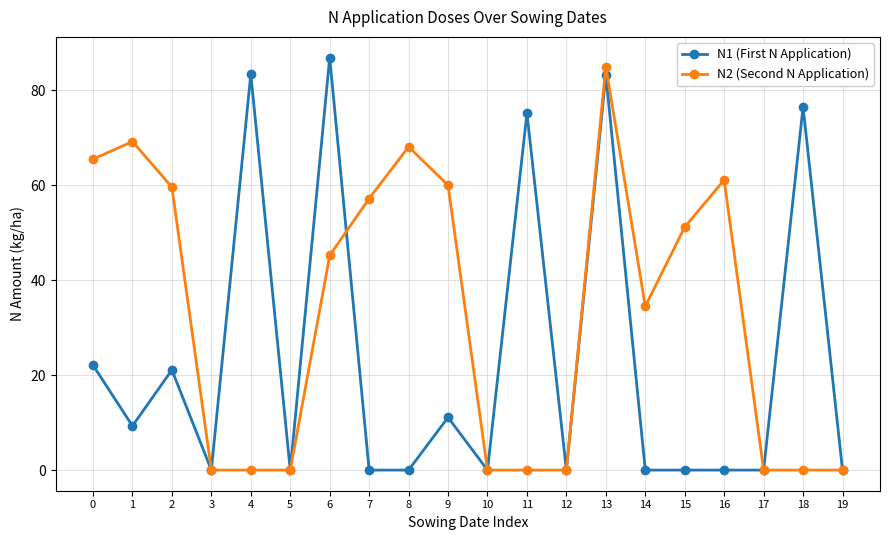

What are all the series names shown in the legend?

N1 (First N Application), N2 (Second N Application)